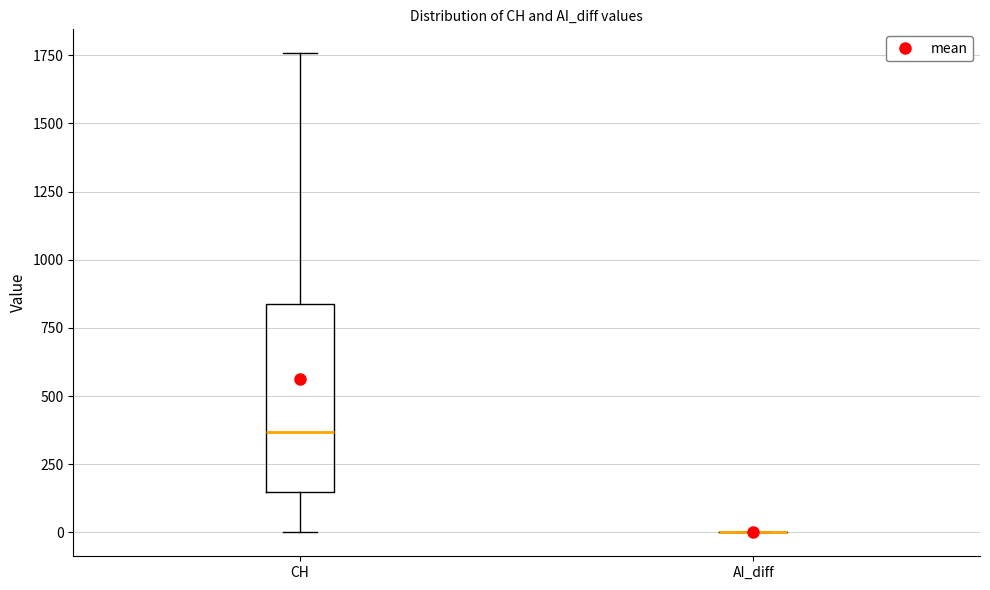

Which box is the tallest, from its lower edge to its upper edge?

CH